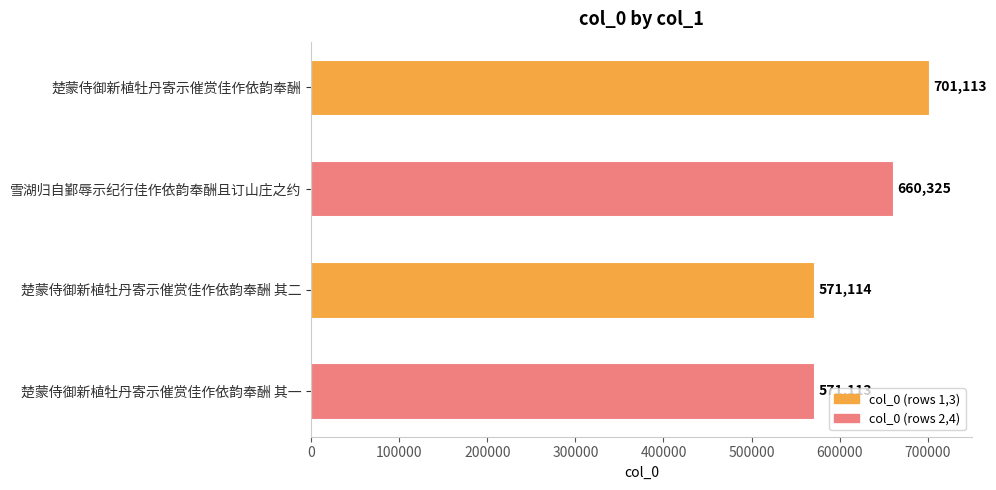

What is the difference between the maximum and minimum values?

130000